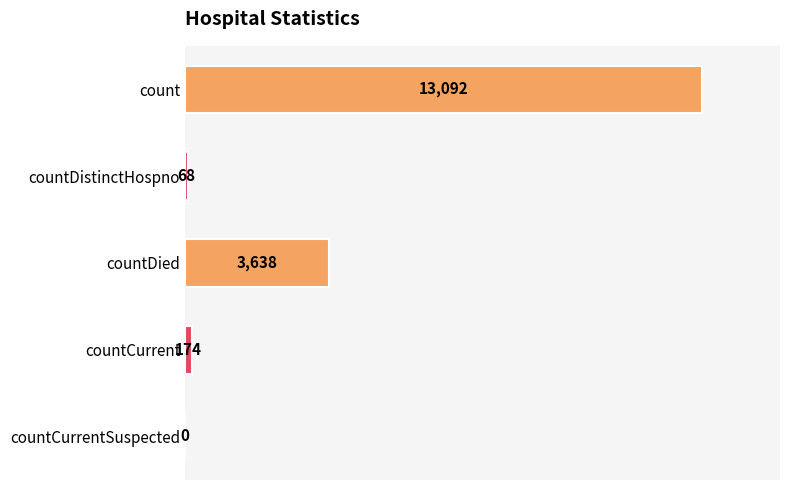

The value at countDied is 3638. True or false?

True